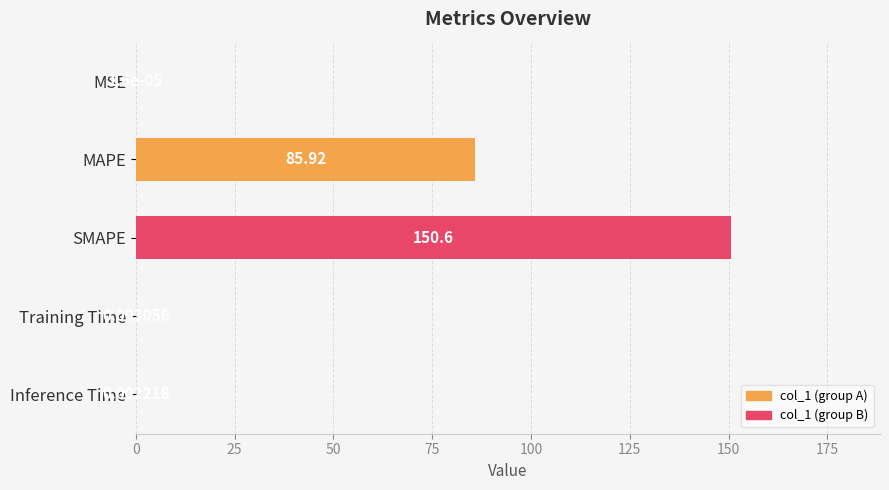

What is the change in value from MSE to SMAPE?

+150.6